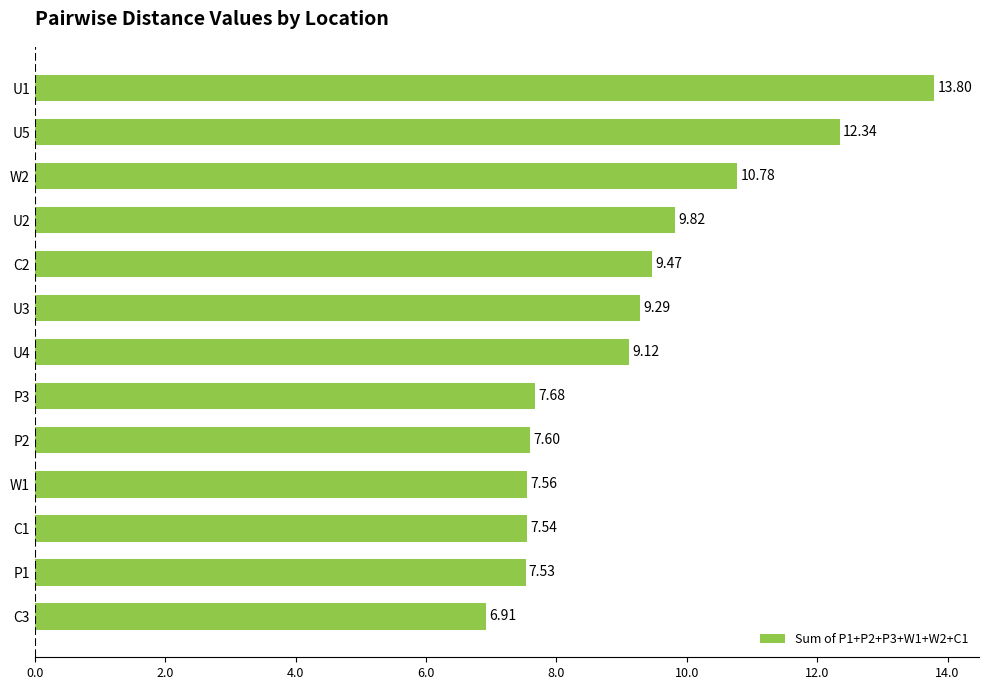

What is the change in value from C3 to P1?

+0.6